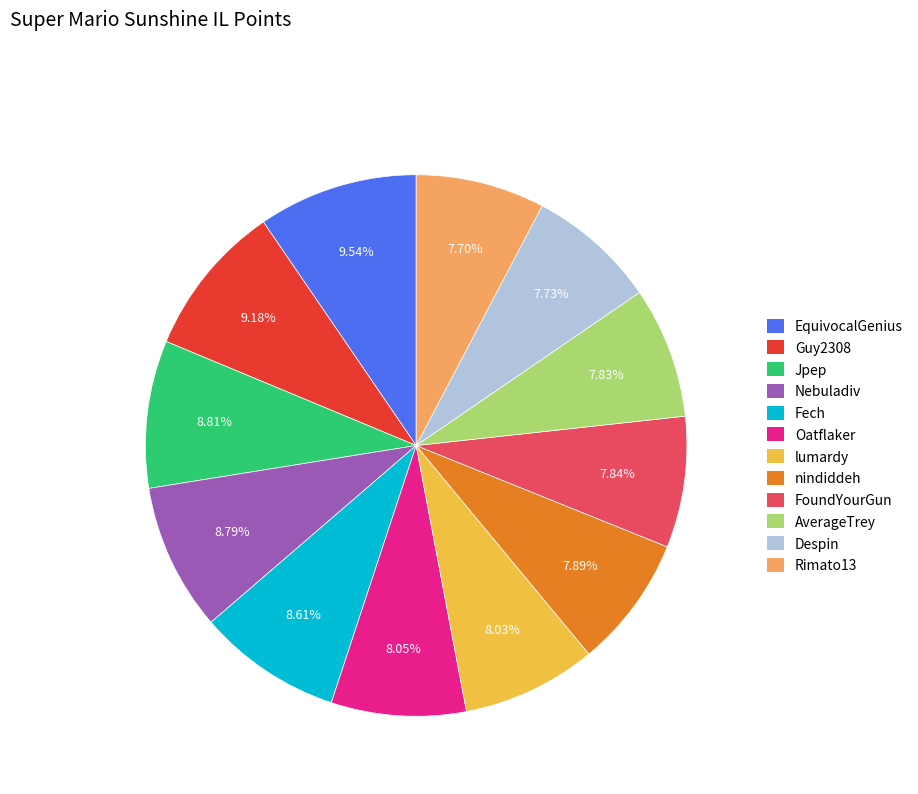

Does Fech represent more than half of the total?

No